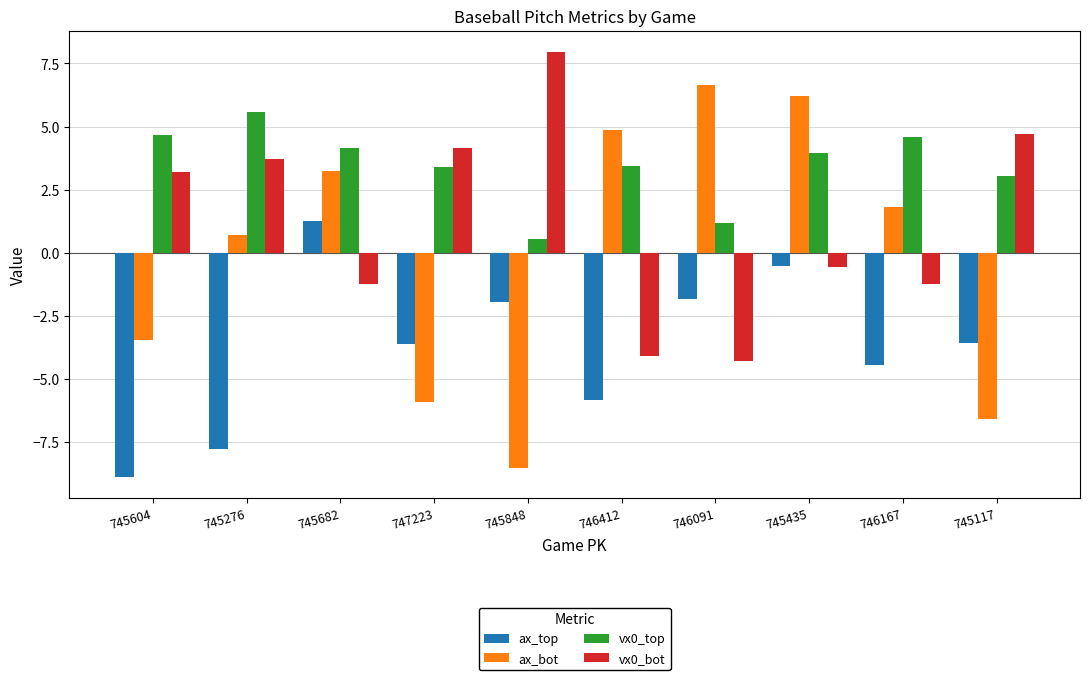

The value of vx0_top at 745435 is 1.4. True or false?

False